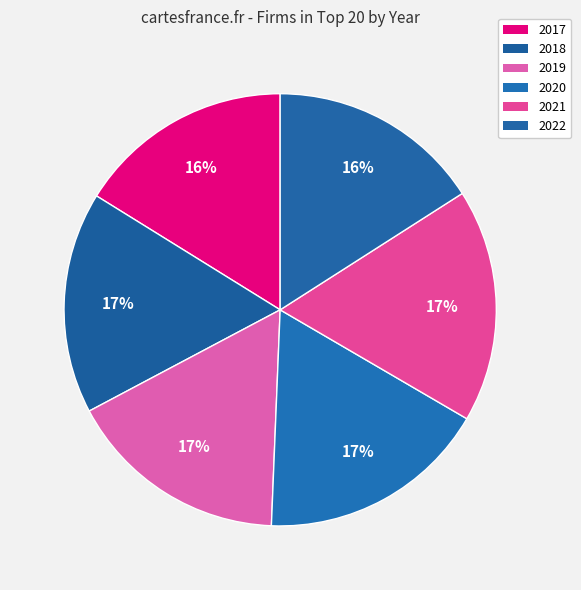

Is 2022 the majority of the pie?

No